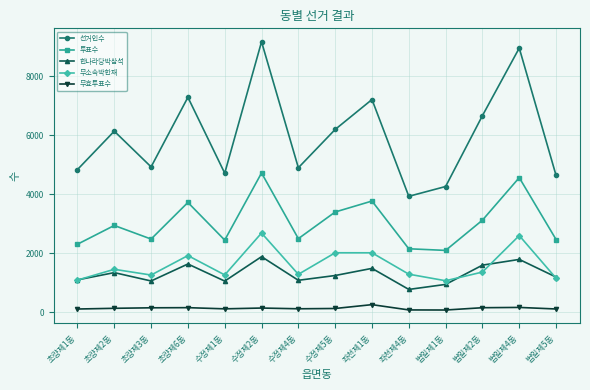

Count the number of categories in the chart.

14